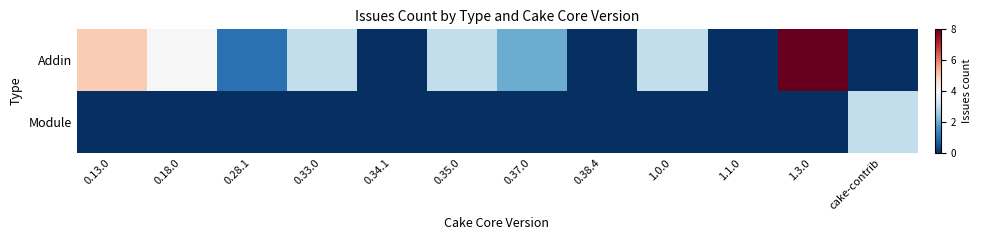

Which series has the widest spread of values?

Addin